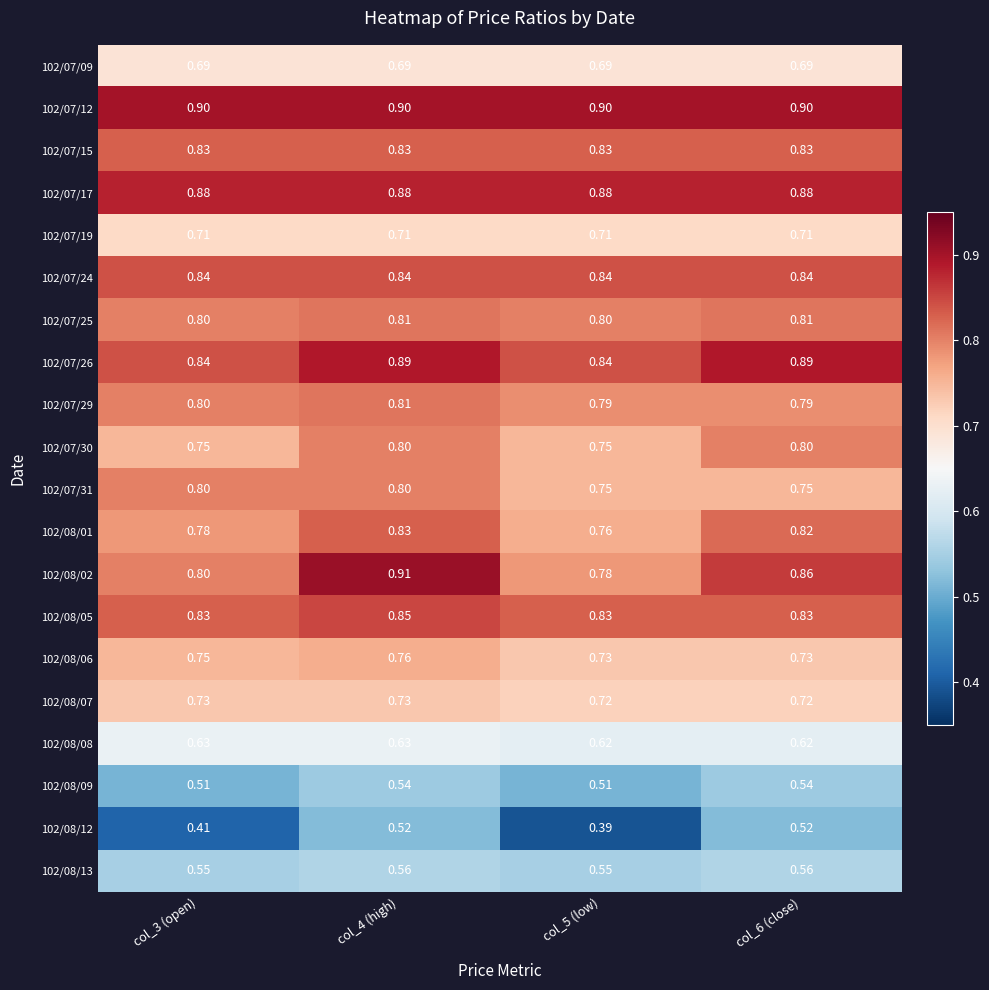

Reading left to right, extract all data points from this chart.

102/07/09: col_3 (open)=0.7	col_4 (high)=0.7	col_5 (low)=0.7	col_6 (close)=0.7
102/07/12: col_3 (open)=0.9	col_4 (high)=0.9	col_5 (low)=0.9	col_6 (close)=0.9
102/07/15: col_3 (open)=0.8	col_4 (high)=0.8	col_5 (low)=0.8	col_6 (close)=0.8
102/07/17: col_3 (open)=0.9	col_4 (high)=0.9	col_5 (low)=0.9	col_6 (close)=0.9
102/07/19: col_3 (open)=0.7	col_4 (high)=0.7	col_5 (low)=0.7	col_6 (close)=0.7
102/07/24: col_3 (open)=0.8	col_4 (high)=0.8	col_5 (low)=0.8	col_6 (close)=0.8
102/07/25: col_3 (open)=0.8	col_4 (high)=0.8	col_5 (low)=0.8	col_6 (close)=0.8
102/07/26: col_3 (open)=0.8	col_4 (high)=0.9	col_5 (low)=0.8	col_6 (close)=0.9
102/07/29: col_3 (open)=0.8	col_4 (high)=0.8	col_5 (low)=0.8	col_6 (close)=0.8
102/07/30: col_3 (open)=0.8	col_4 (high)=0.8	col_5 (low)=0.8	col_6 (close)=0.8
102/07/31: col_3 (open)=0.8	col_4 (high)=0.8	col_5 (low)=0.8	col_6 (close)=0.8
102/08/01: col_3 (open)=0.8	col_4 (high)=0.8	col_5 (low)=0.8	col_6 (close)=0.8
102/08/02: col_3 (open)=0.8	col_4 (high)=0.9	col_5 (low)=0.8	col_6 (close)=0.9
102/08/05: col_3 (open)=0.8	col_4 (high)=0.8	col_5 (low)=0.8	col_6 (close)=0.8
102/08/06: col_3 (open)=0.8	col_4 (high)=0.8	col_5 (low)=0.7	col_6 (close)=0.7
102/08/07: col_3 (open)=0.7	col_4 (high)=0.7	col_5 (low)=0.7	col_6 (close)=0.7
102/08/08: col_3 (open)=0.6	col_4 (high)=0.6	col_5 (low)=0.6	col_6 (close)=0.6
102/08/09: col_3 (open)=0.5	col_4 (high)=0.5	col_5 (low)=0.5	col_6 (close)=0.5
102/08/12: col_3 (open)=0.4	col_4 (high)=0.5	col_5 (low)=0.4	col_6 (close)=0.5
102/08/13: col_3 (open)=0.6	col_4 (high)=0.6	col_5 (low)=0.6	col_6 (close)=0.6